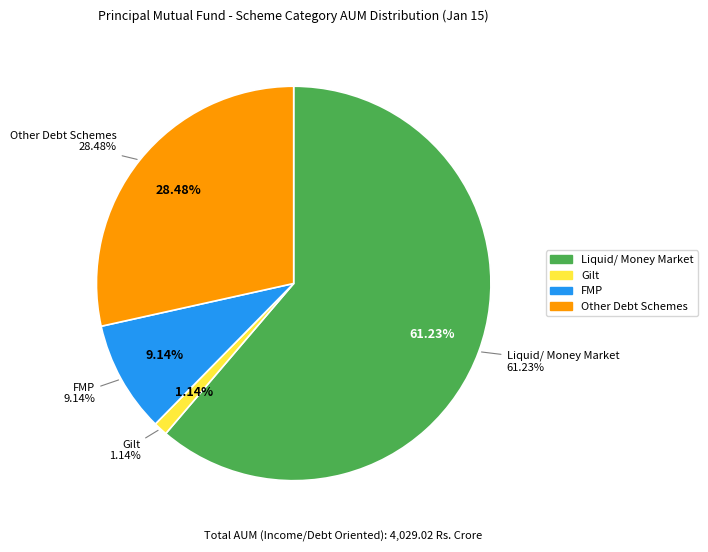

Count the number of slices in the pie.

5